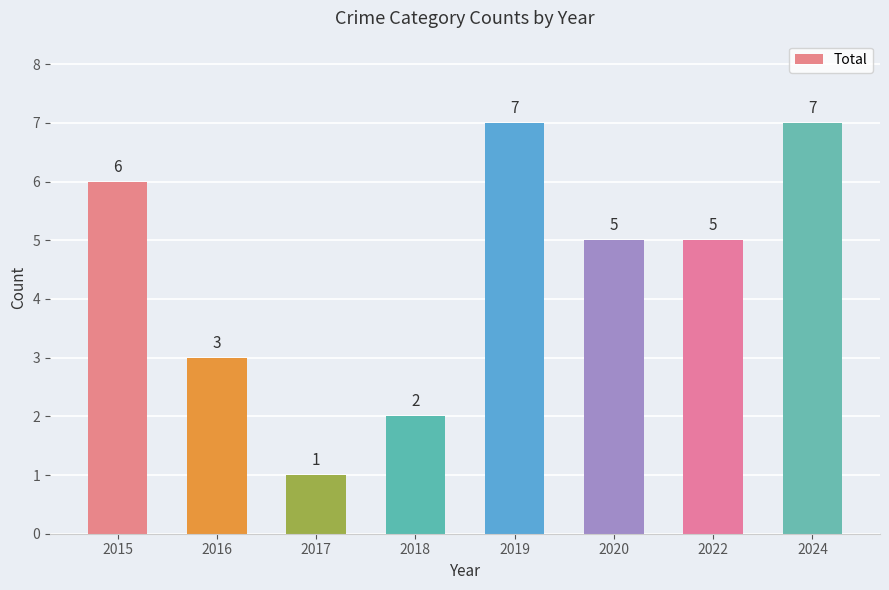

What is the sum of the values at 2016 and 2024?

10